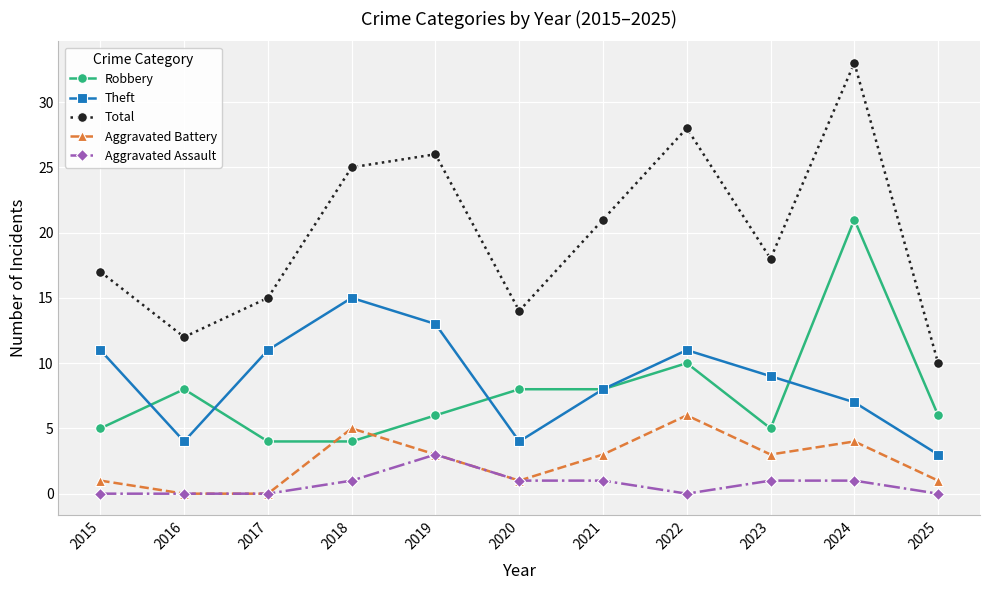

How many data points does each series have?

11